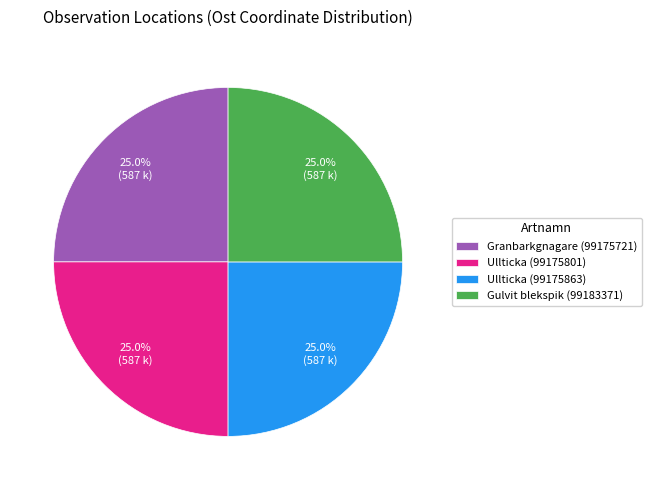

Combined, what portion of the pie is Ullticka (99175801) and Gulvit blekspik (99183371)?

50.0%